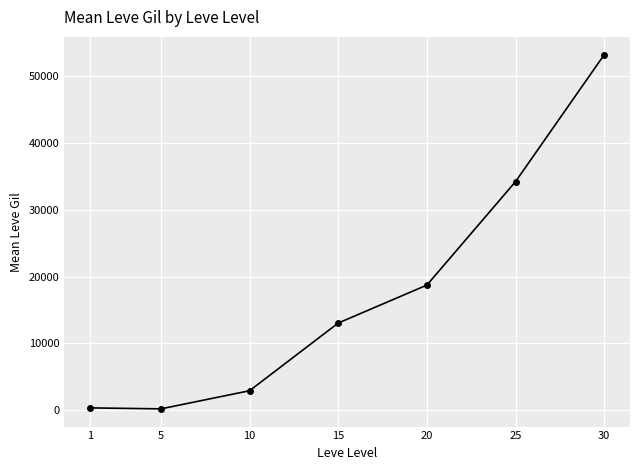

At which category does the data reach its first local valley?

5